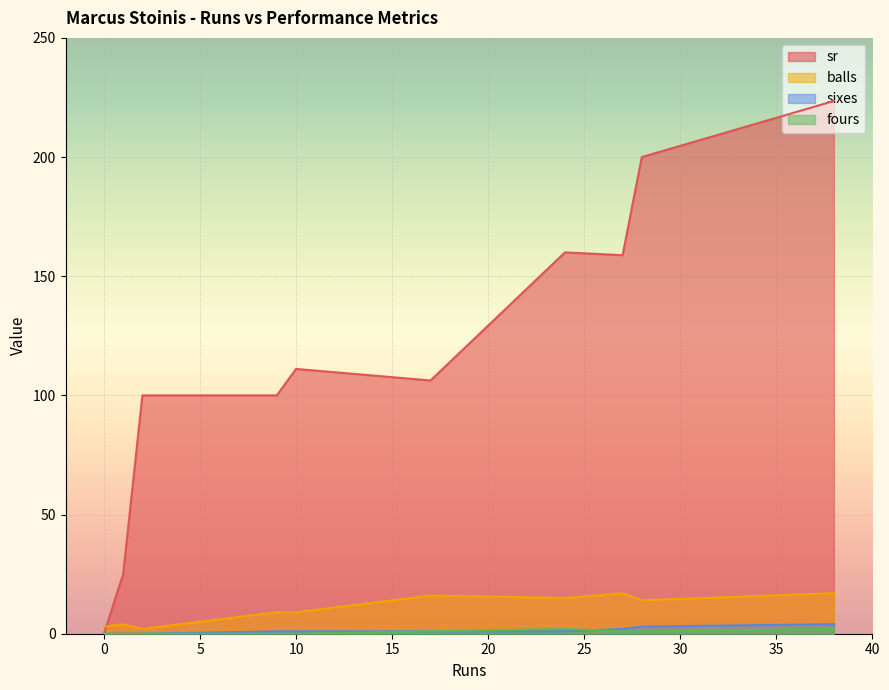

Which series has the largest range (max minus min)?

sr